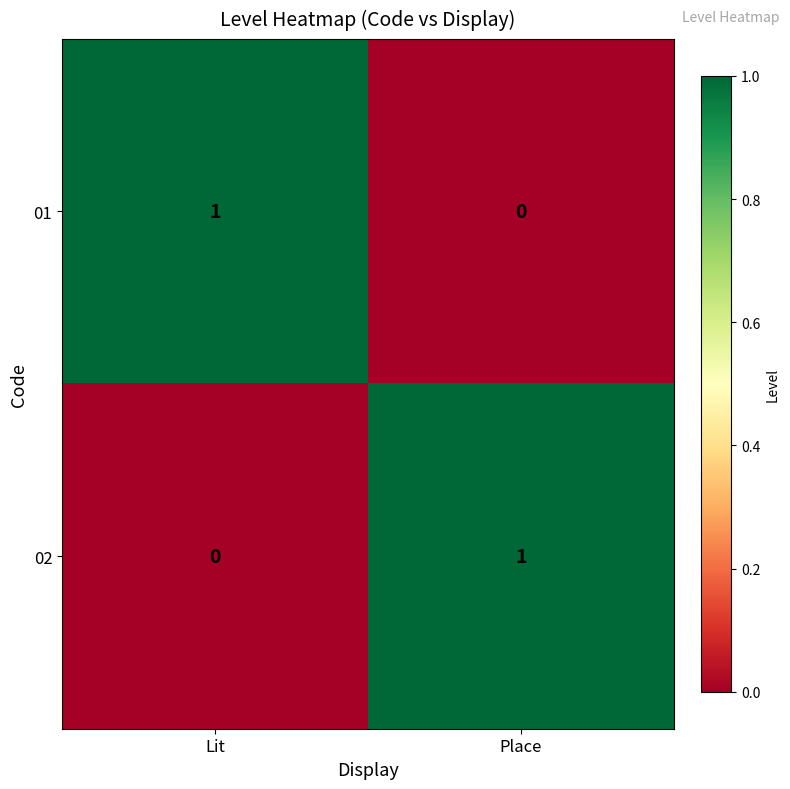

Reading right to left, what are all the values shown in this chart?

01: 0	1
02: 1	0